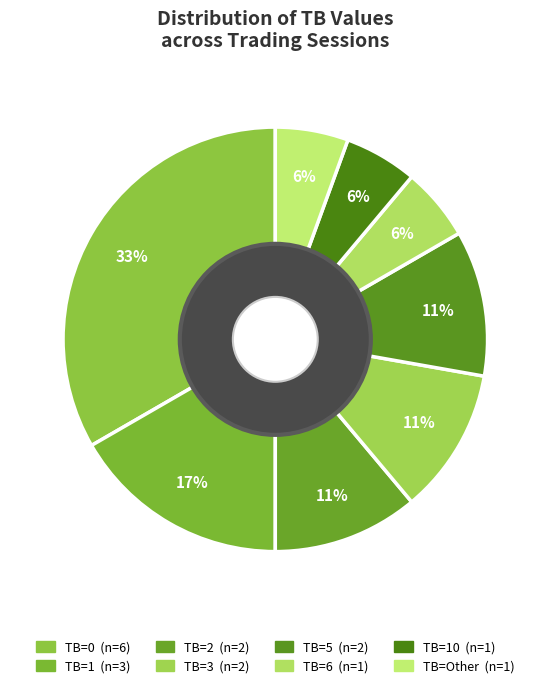

Count the number of slices in the pie.

8